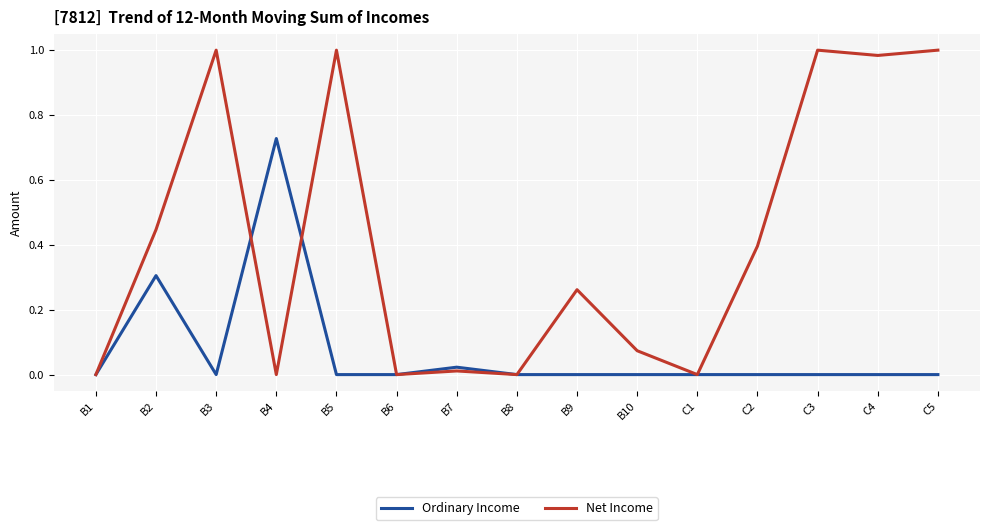

Which series has the largest total across all categories?

Net Income